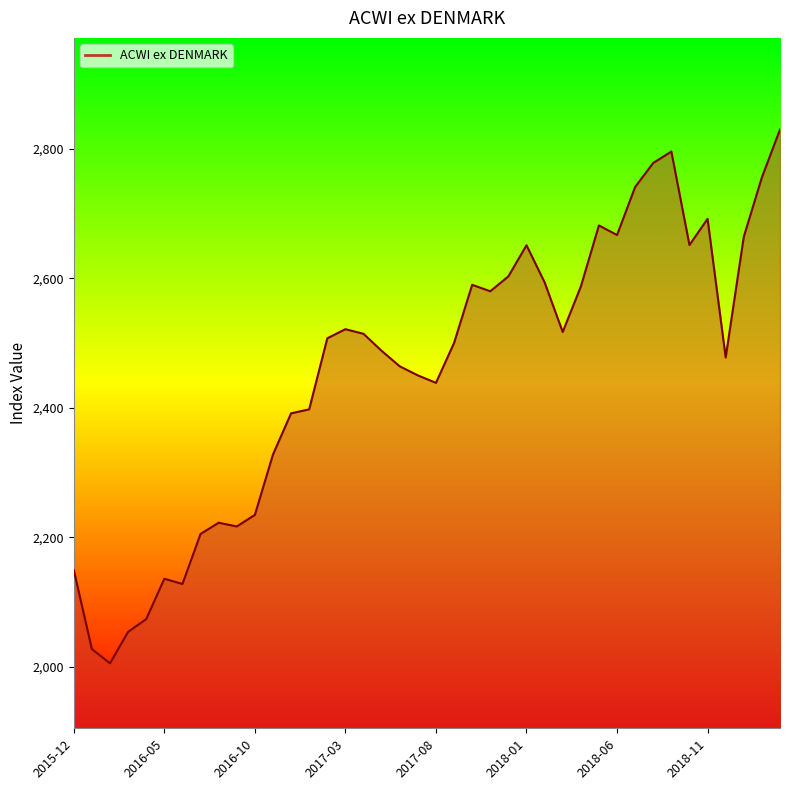

What is the difference between the maximum and minimum values?

824.1